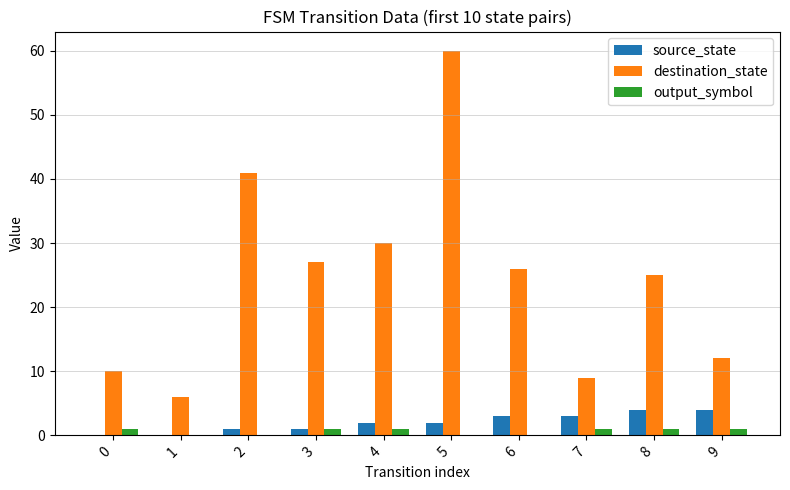

What is the average value of the source_state series?

2